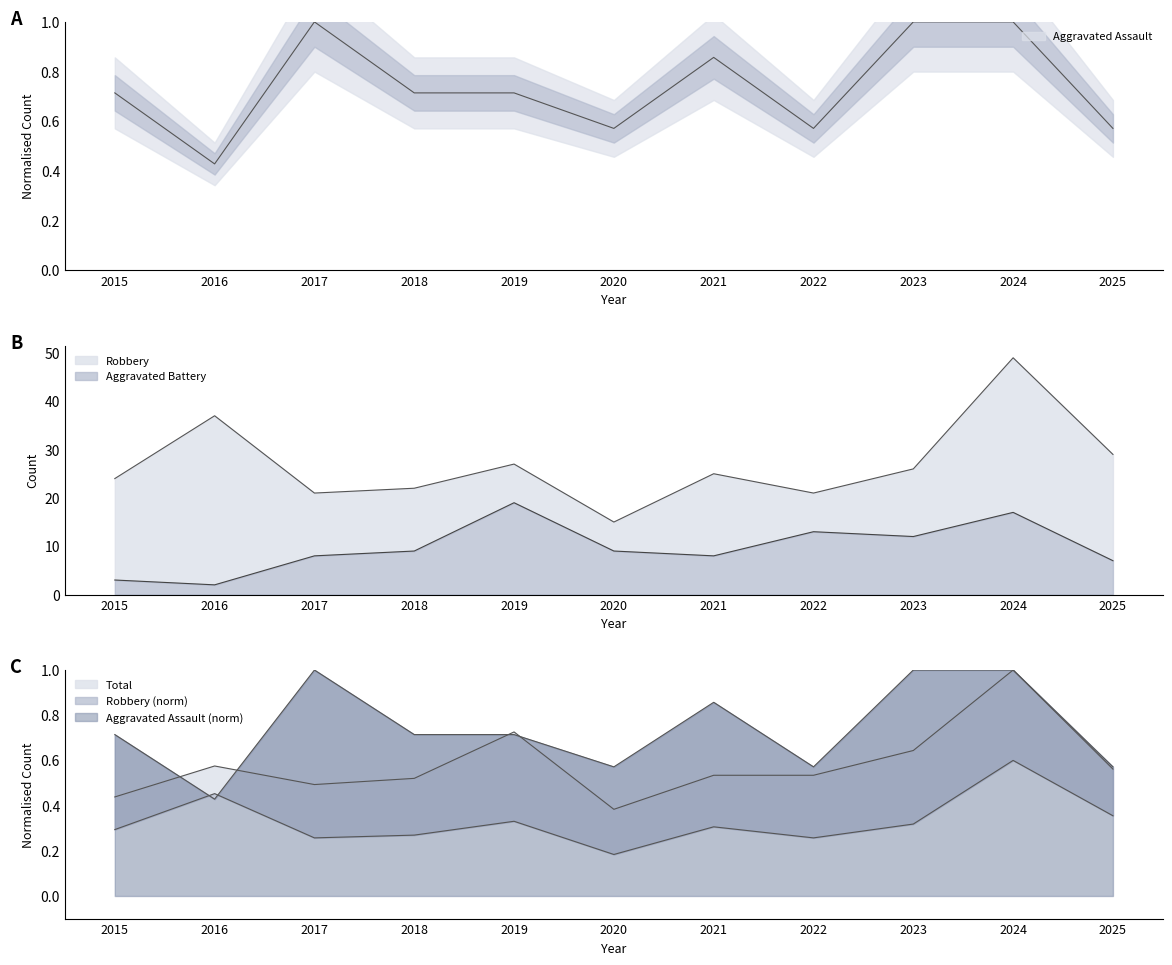

Count the number of categories in the chart.

11